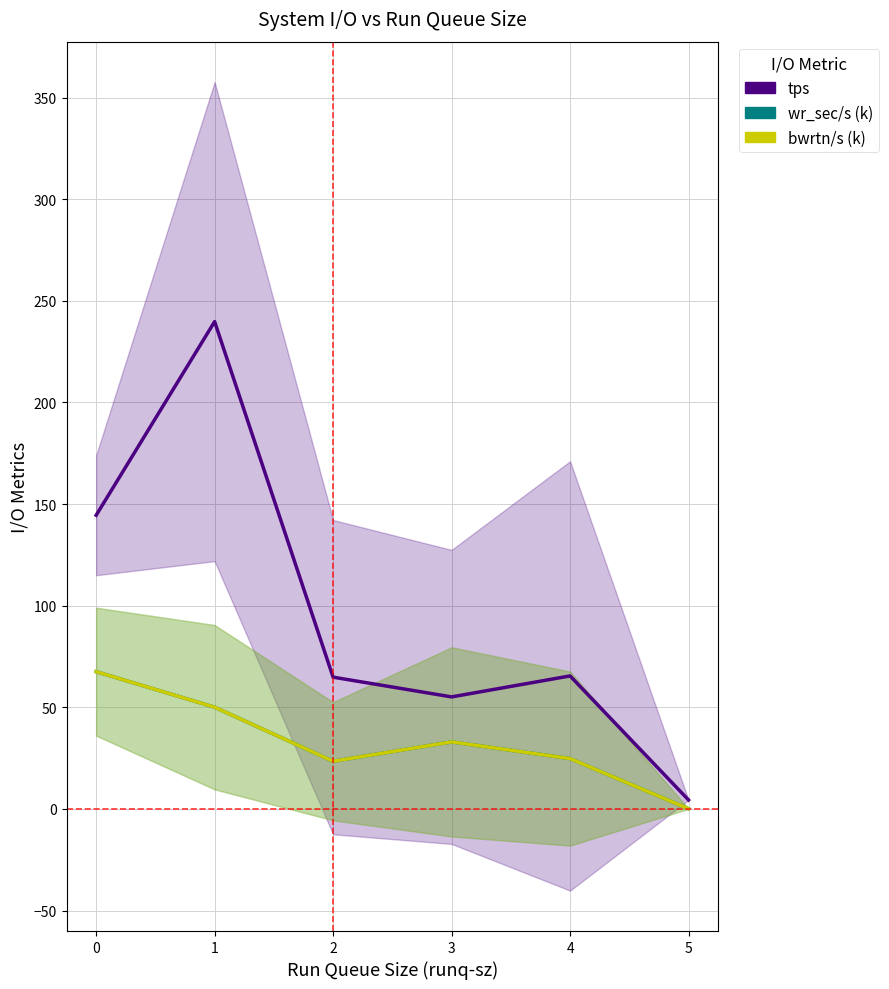

What is the difference between the maximum and minimum values in the bwrtn/s (k) series?

67.5